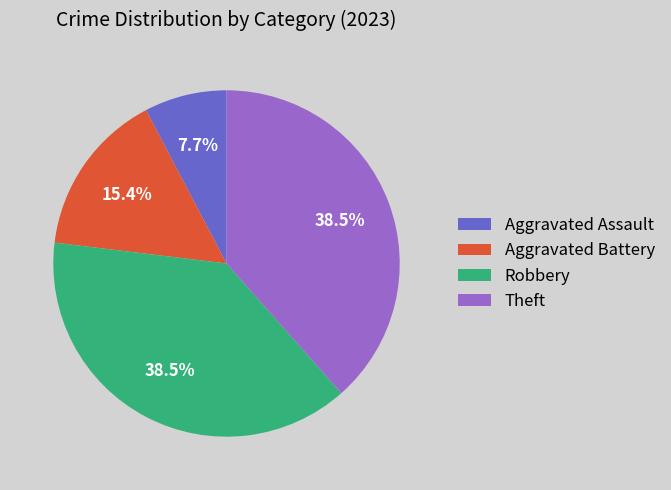

Count the number of slices in the pie.

4